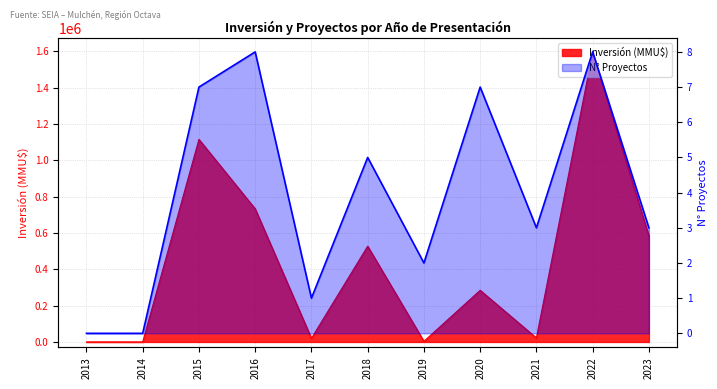

Which category has the highest value across all series?

2016